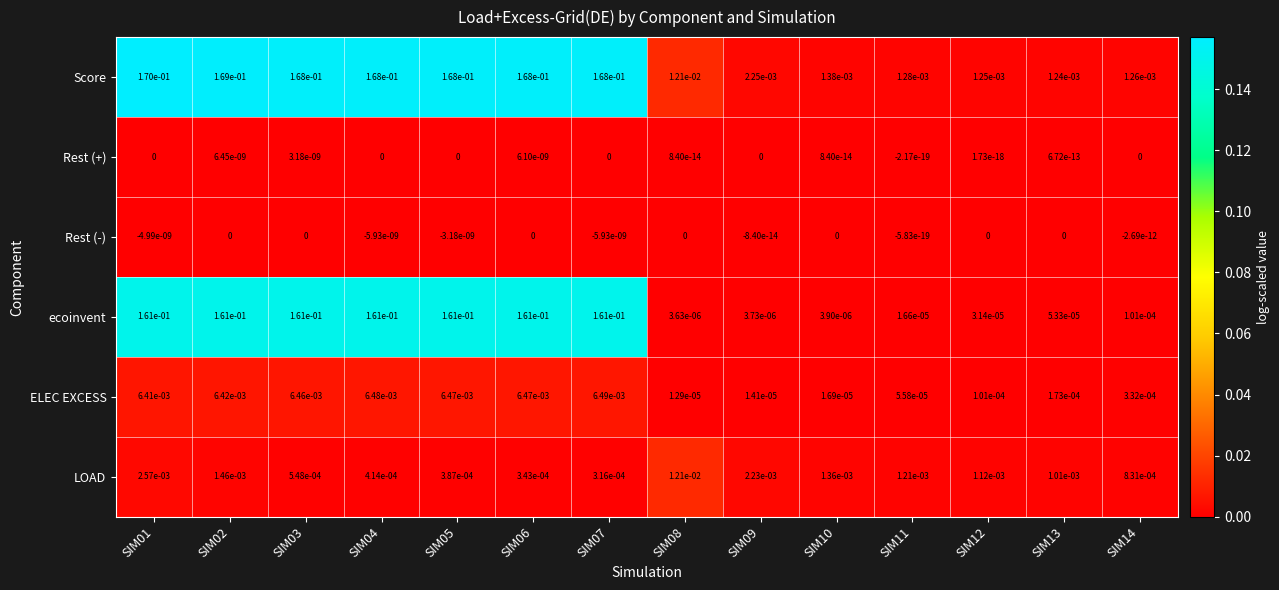

Is the value of Score at SIM06 greater than the value of Rest (+) at SIM04?

Yes